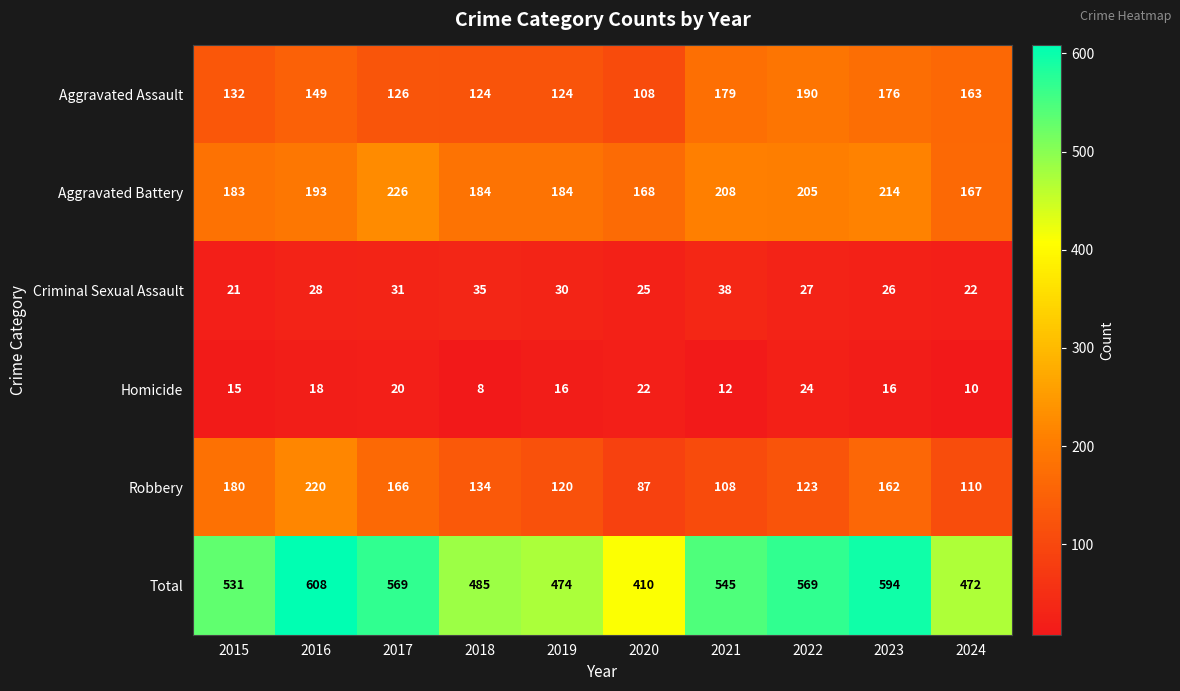

What is the sum of all Total values?

5257